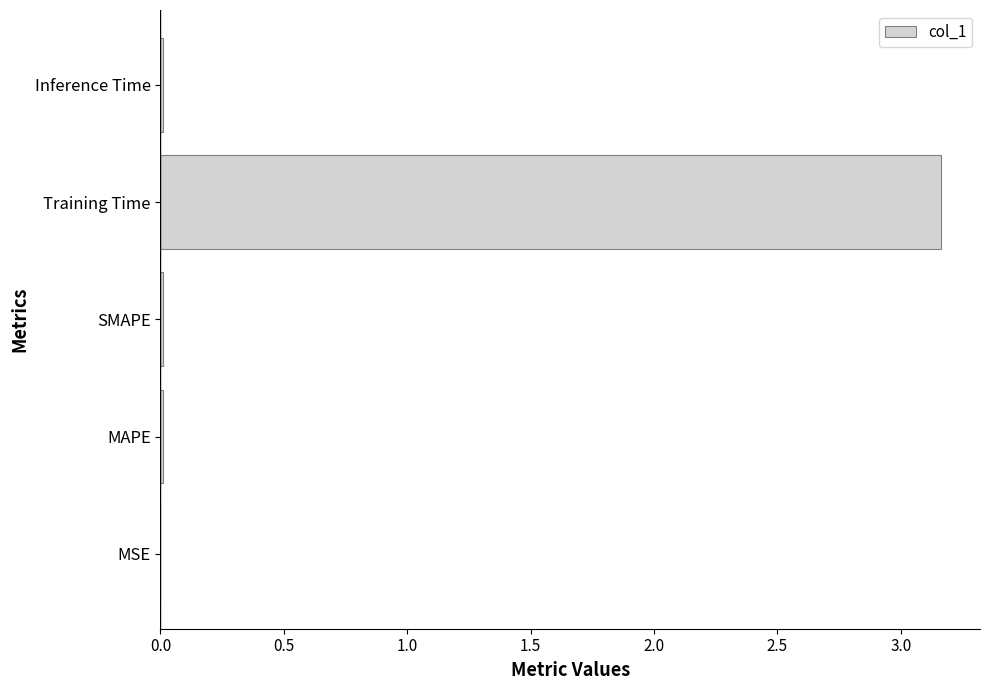

Which label corresponds to the largest value in the chart?

Training Time